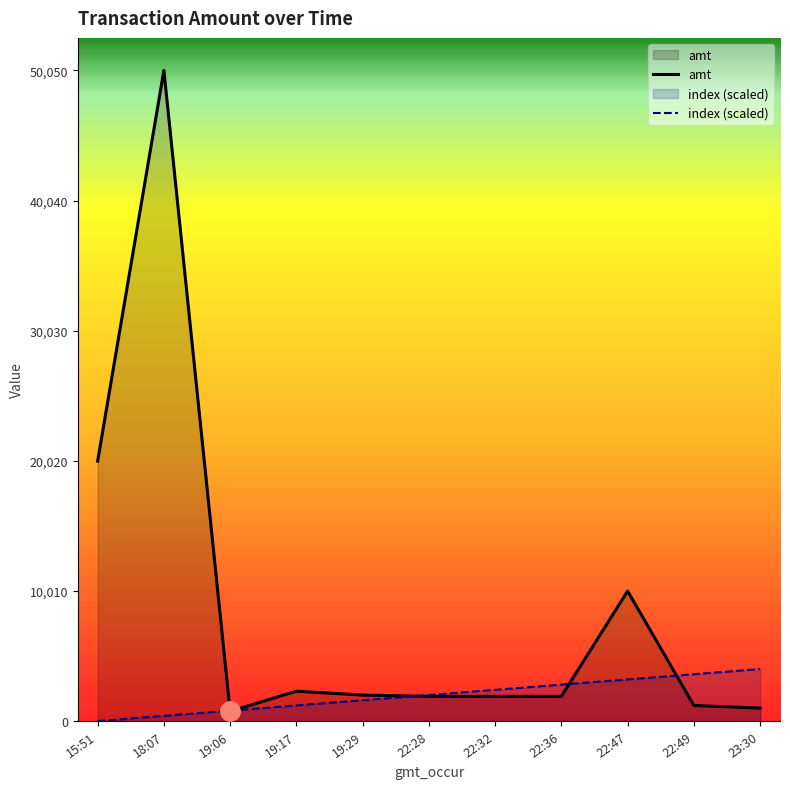

What are all the series names shown in the legend?

amt, index (scaled)